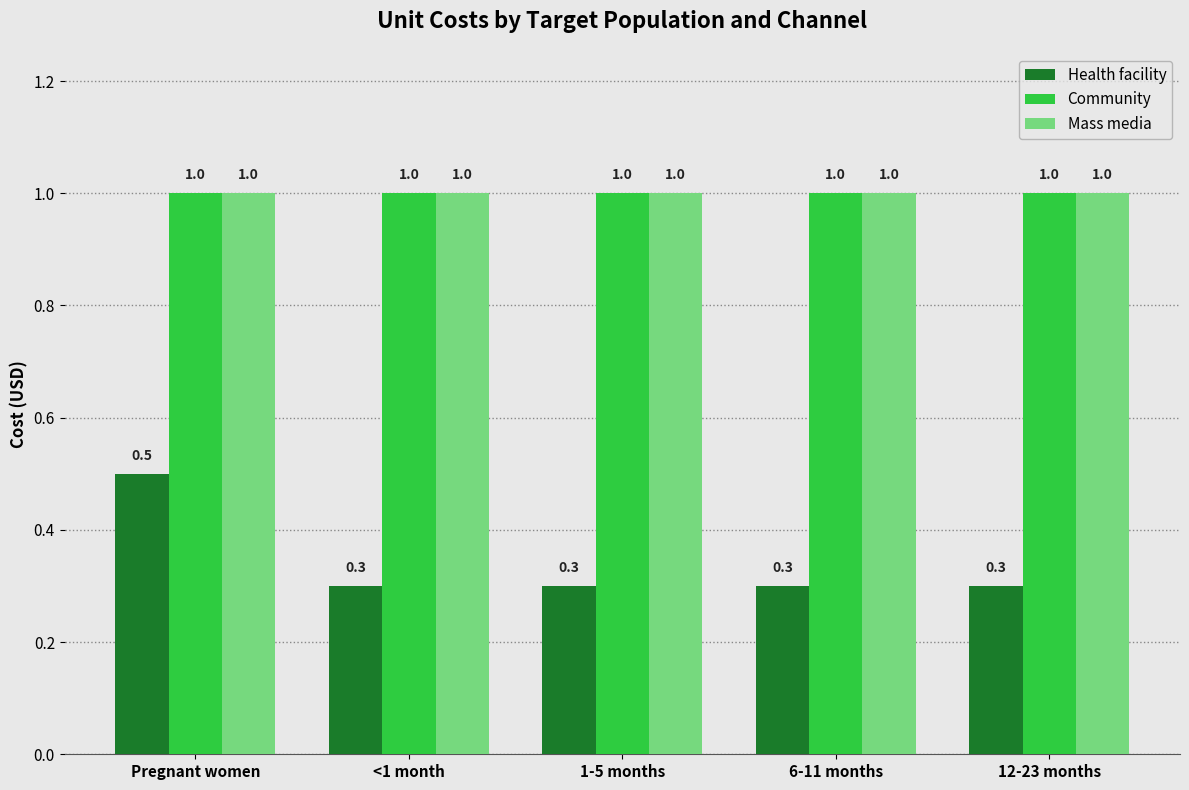

Reading left to right, transcribe all the data shown in this chart.

Health facility: Pregnant women=0.5	<1 month=0.3	1-5 months=0.3	6-11 months=0.3	12-23 months=0.3
Community: Pregnant women=1.0	<1 month=1.0	1-5 months=1.0	6-11 months=1.0	12-23 months=1.0
Mass media: Pregnant women=1.0	<1 month=1.0	1-5 months=1.0	6-11 months=1.0	12-23 months=1.0